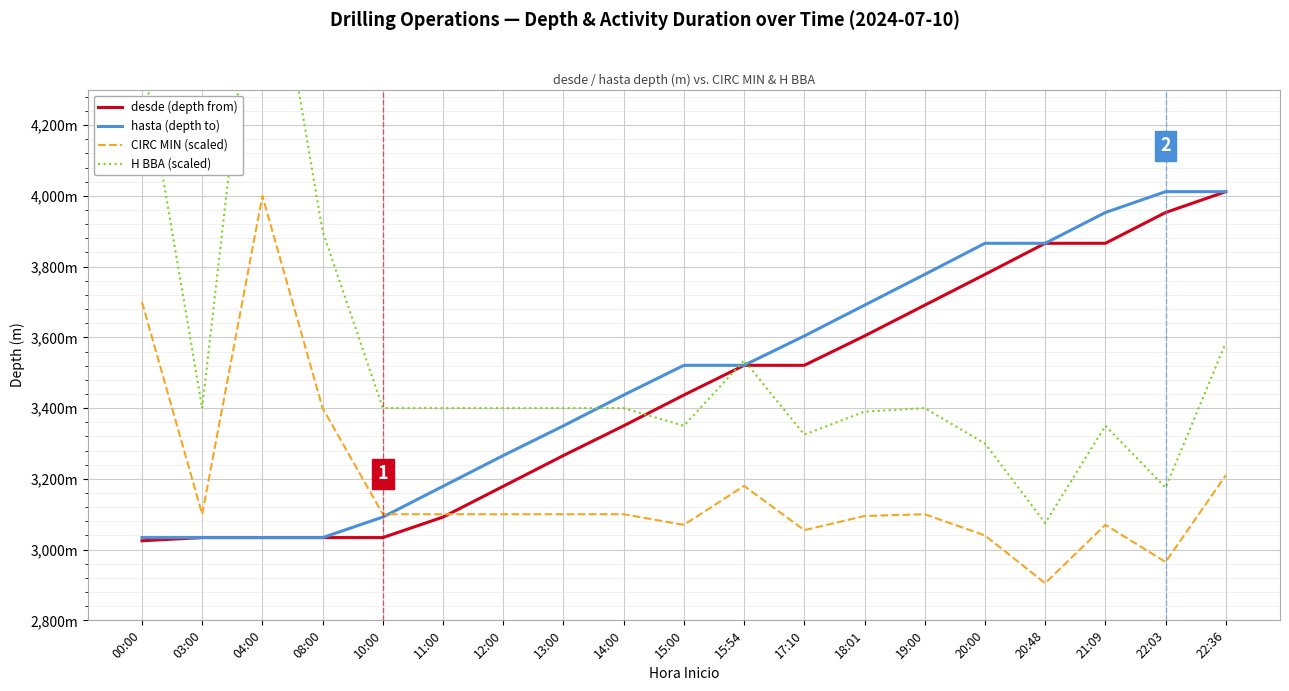

Where is desde (depth from) nearest to the value 3518?

15:54